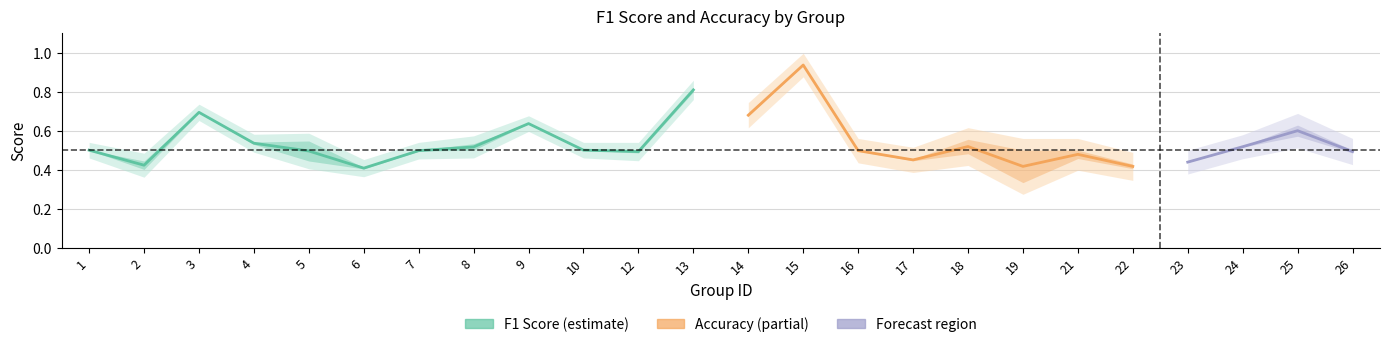

What value does the f1 series have at 13?

0.8